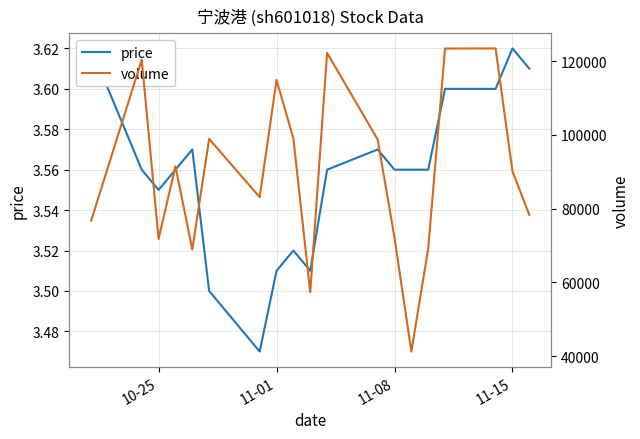

What is the lowest value of the volume series?

41208.0